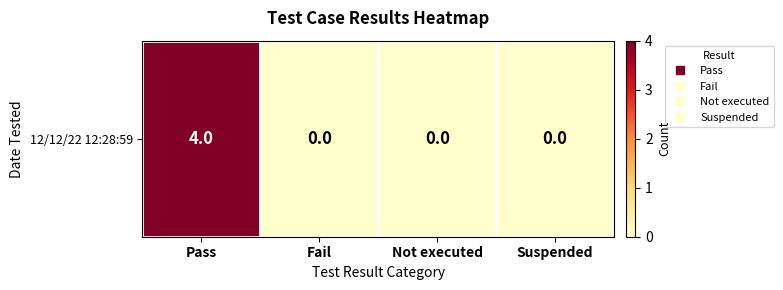

Reading left to right, transcribe all the data shown in this chart.

4	0	0	0